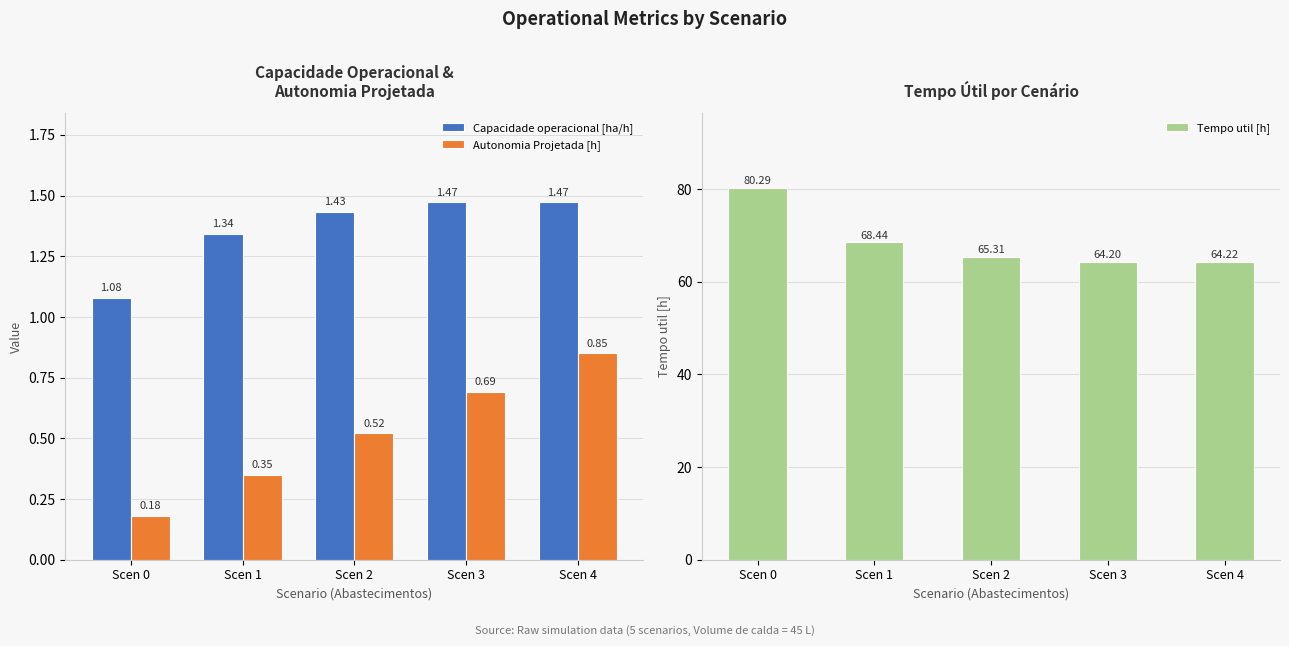

What is the sum of all Tempo util [h] values?

342.5